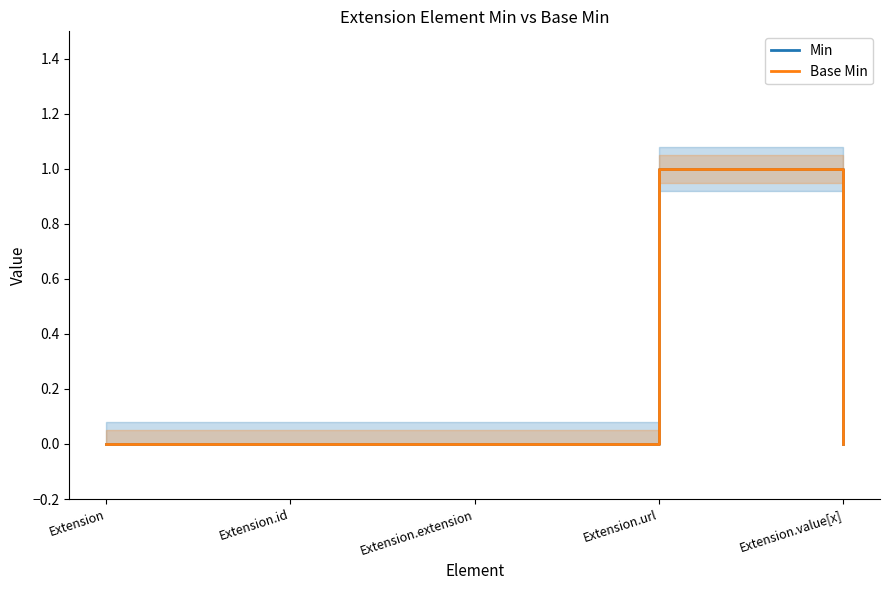

Rank the categories by Min value from highest to lowest.

Extension.url, Extension, Extension.id, Extension.extension, Extension.value[x]